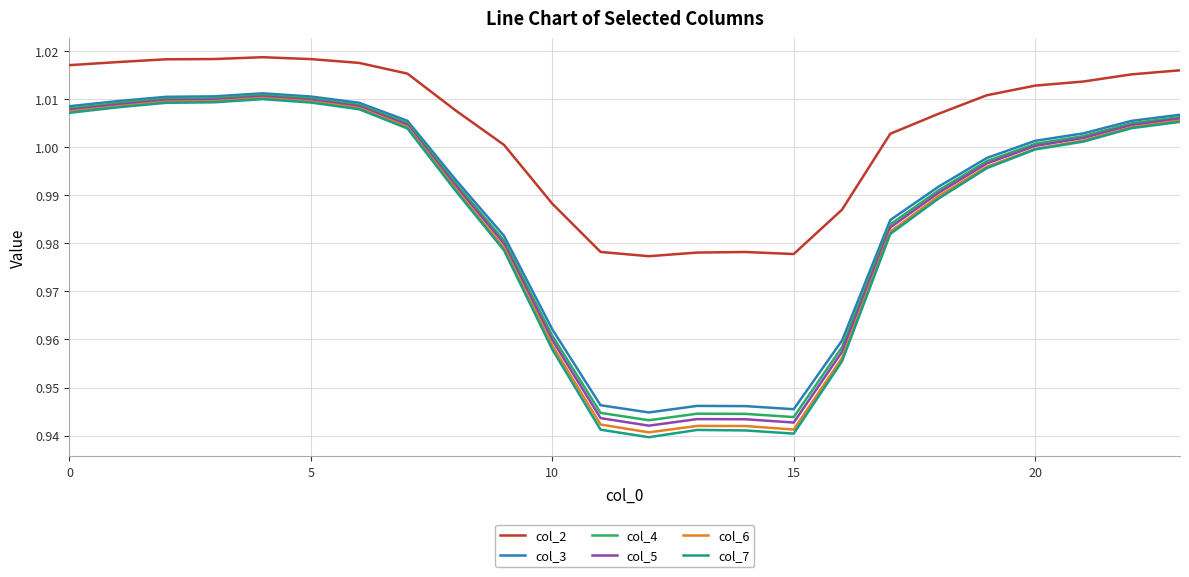

True or false: col_2 and col_4 cross at least once.

False